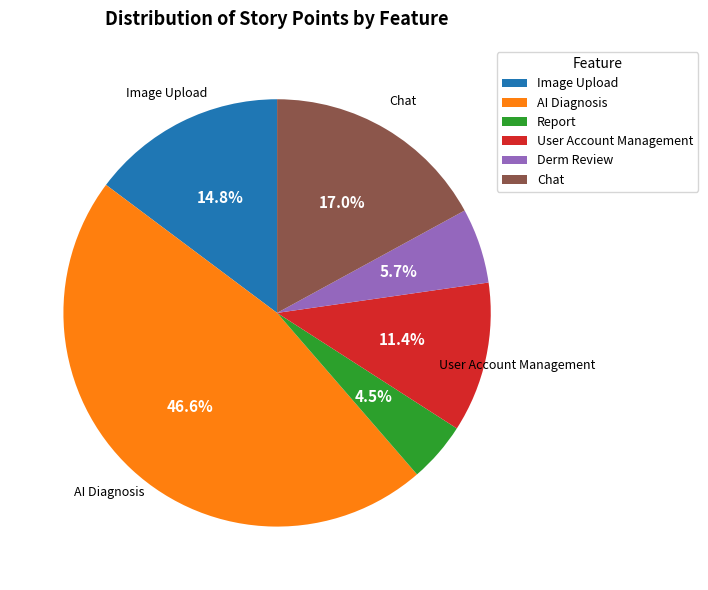

Rank the categories by value from lowest to highest.

Report, Derm Review, User Account Management, Image Upload, Chat, AI Diagnosis